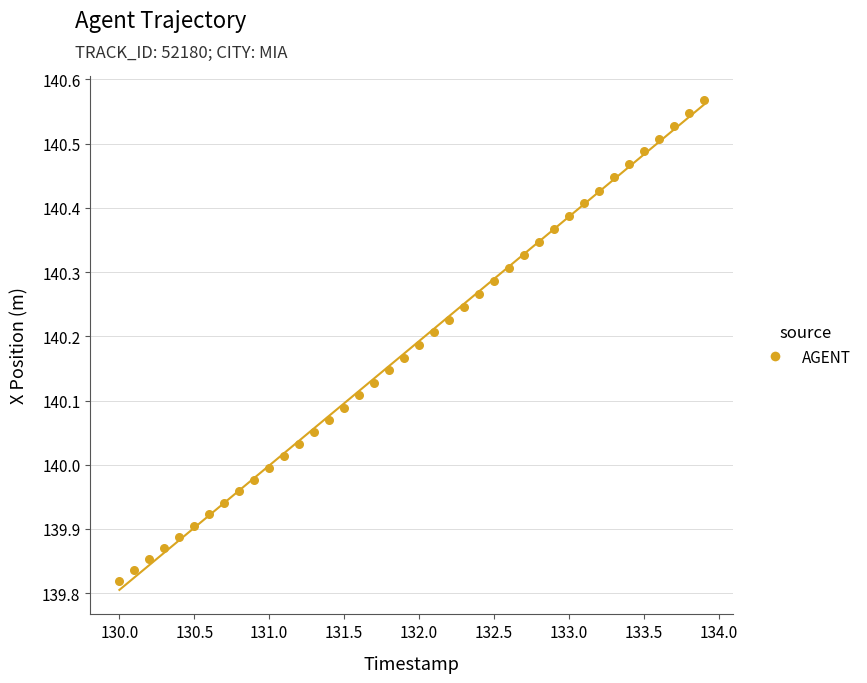

What is the range of Y values (max minus min)?

0.7